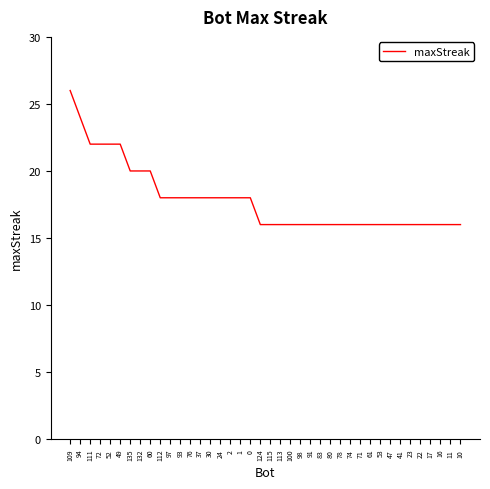

Between 76 and 49, which is larger?

49